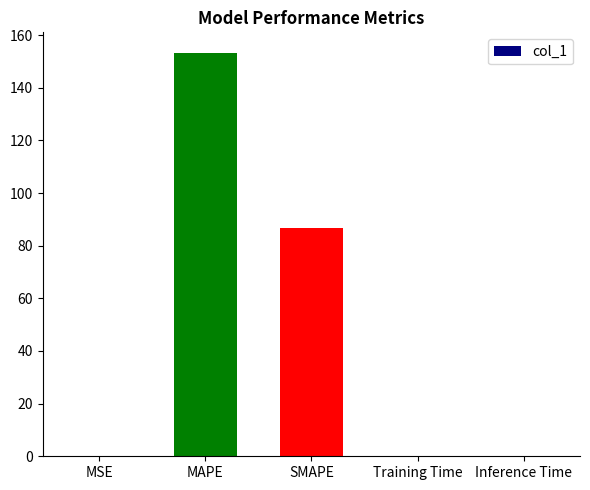

True or false: the data shows 0.0 at MSE.

True